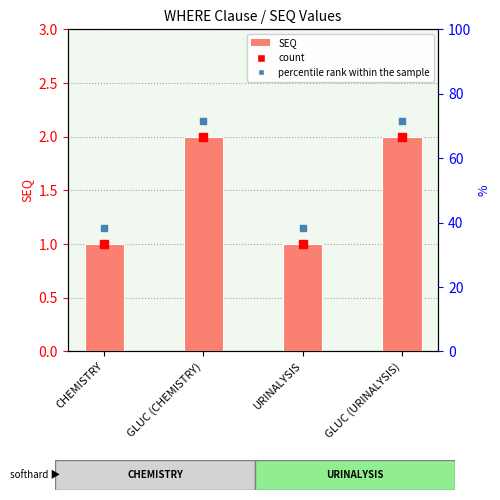

What is the total value across all series at GLUC (URINALYSIS)?

6.2